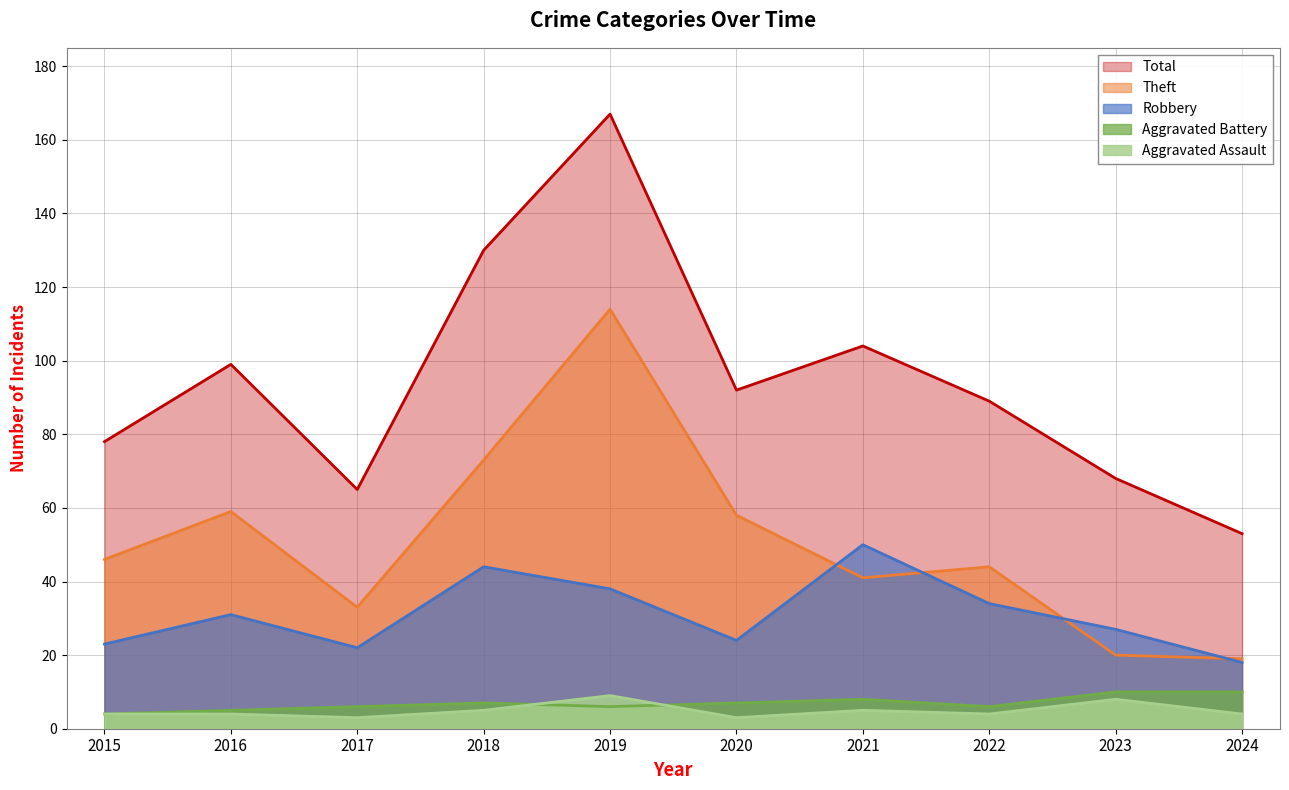

What is the value of the Theft point at the 2nd from the left?

59